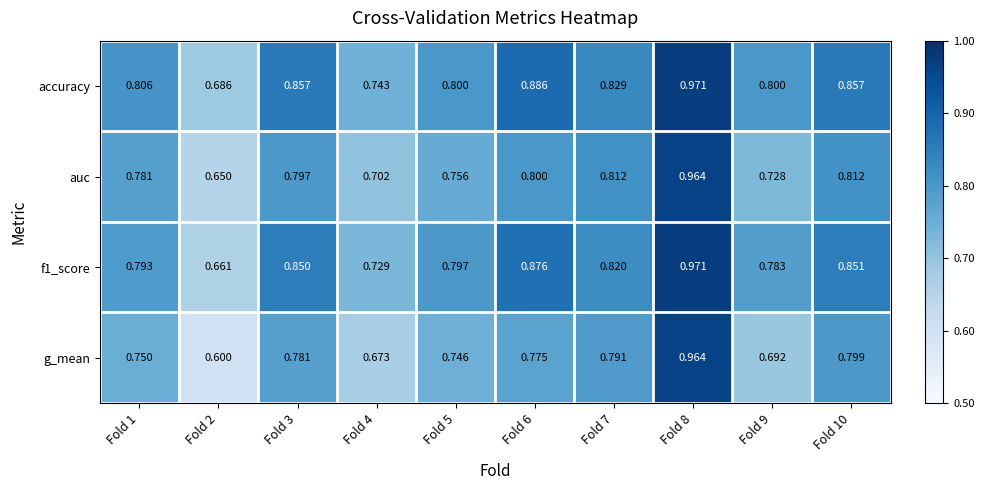

Is the value of auc at Fold 8 greater than the value of f1_score at Fold 2?

Yes